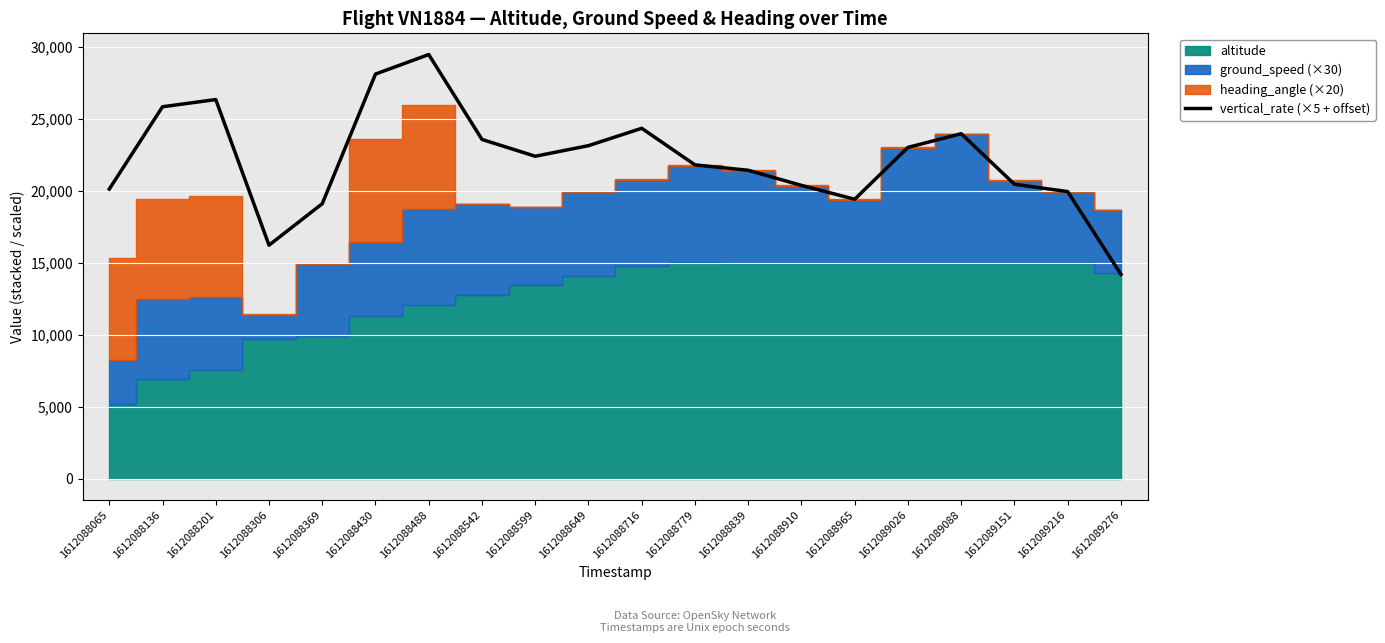

Between 1612088839 and 1612088910, which is larger?

1612088839